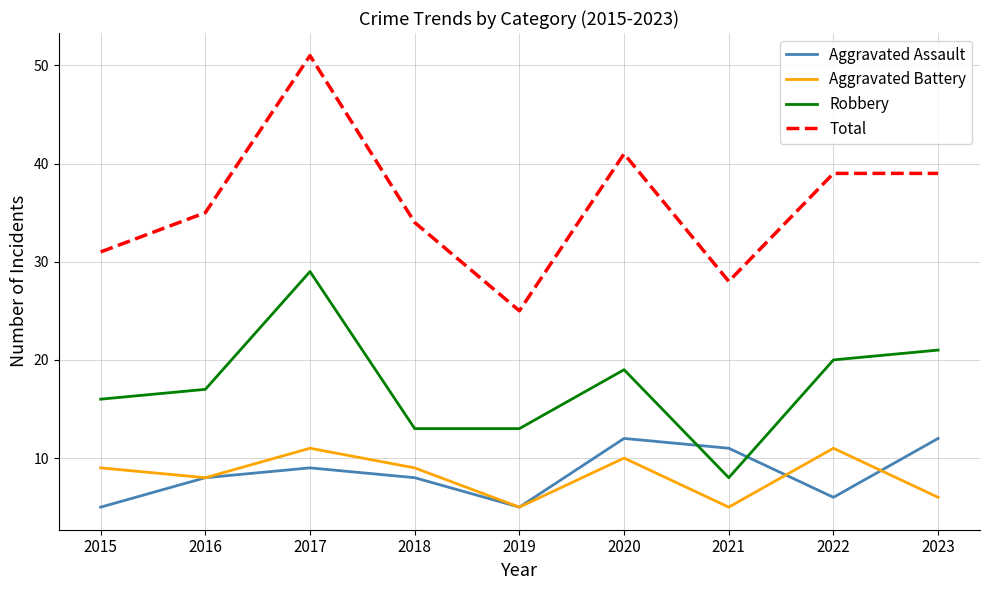

True or false: Aggravated Battery has a value of 3 at 2015.

False